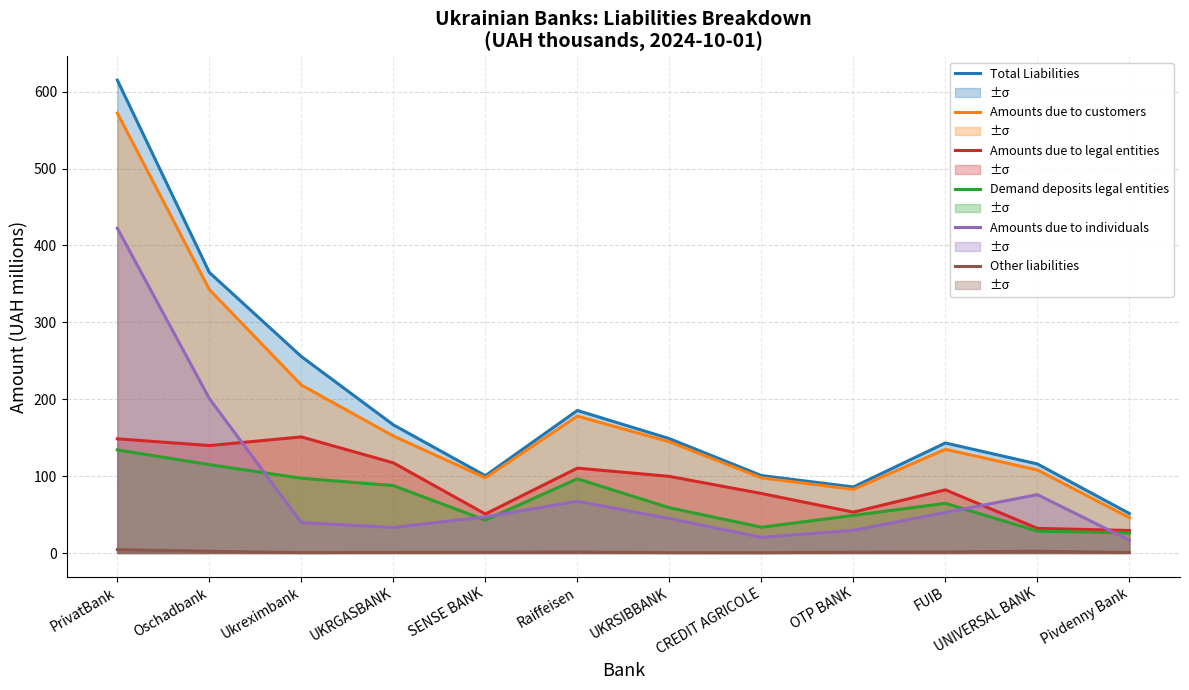

What is the difference between the maximum and minimum values in the Amounts due to legal entities series?

121.7